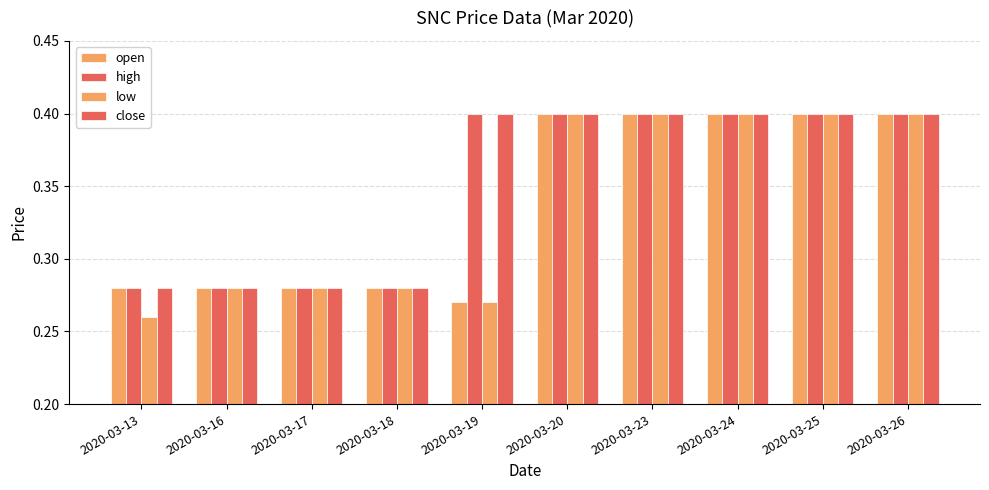

What is the smallest value displayed?

0.3